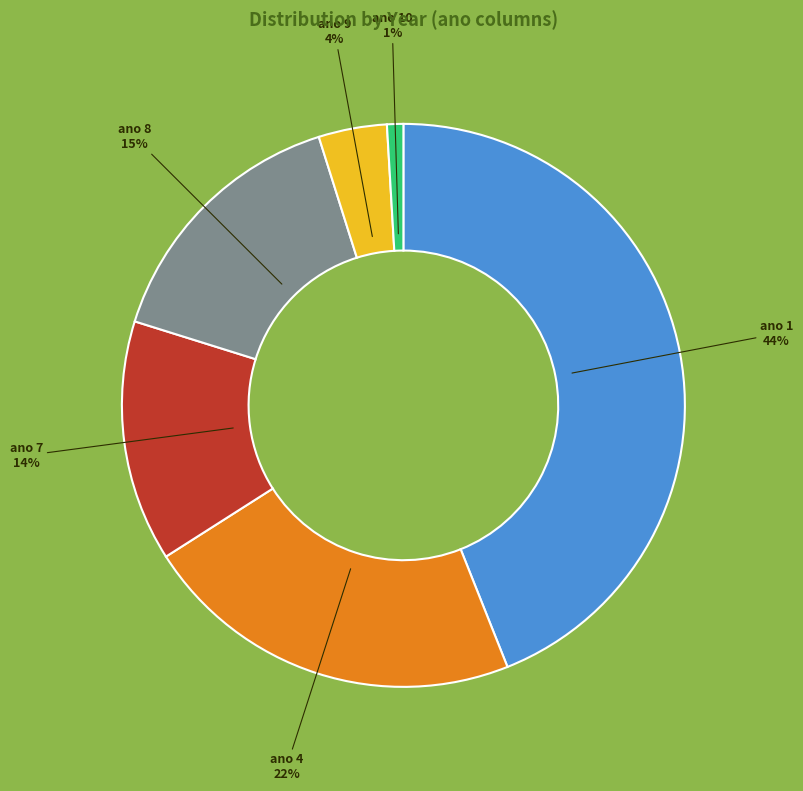

How many segments does this pie chart have?

6